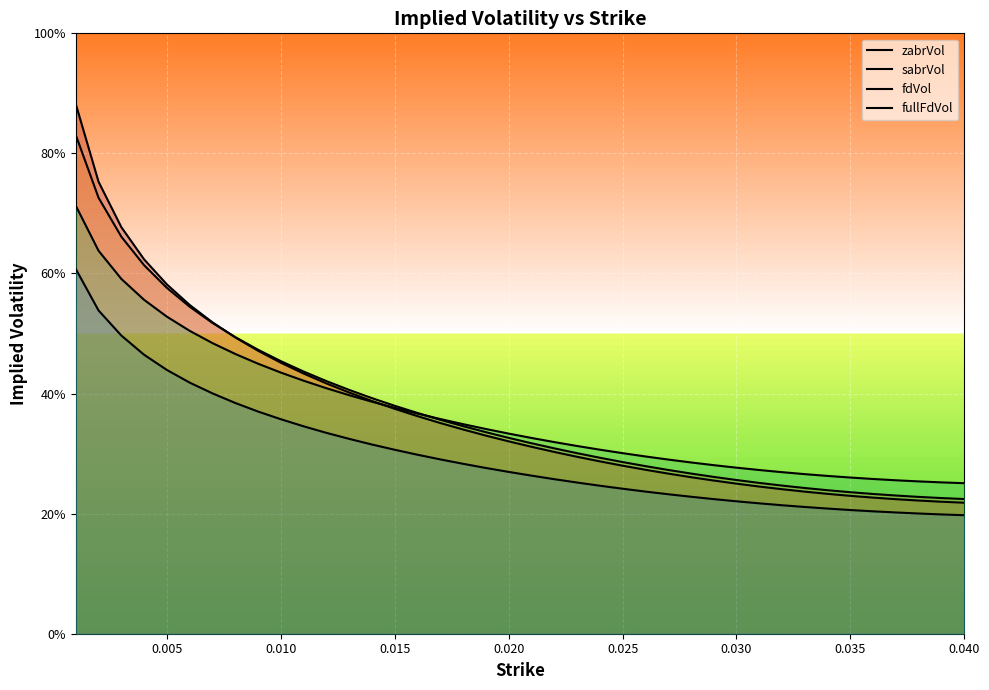

At how many categories does at least one series exceed 0?

40